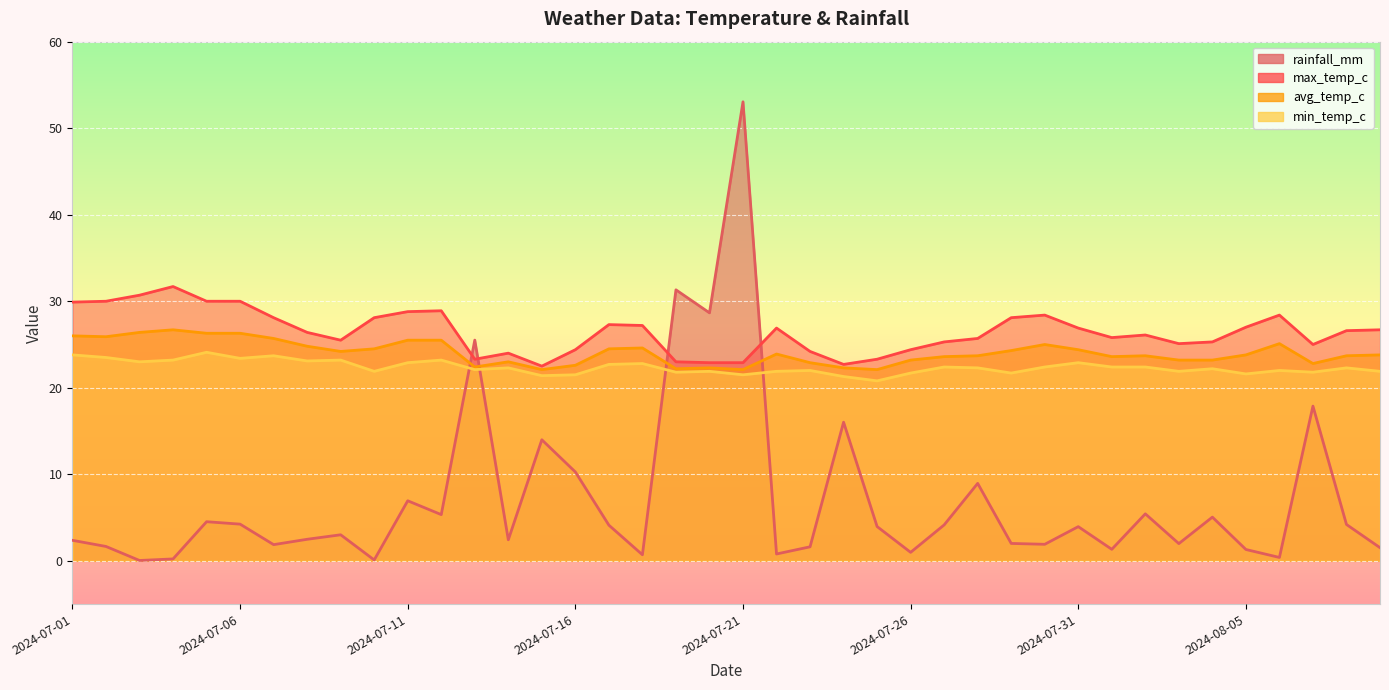

True or false: min_temp_c and avg_temp_c cross at least once.

False